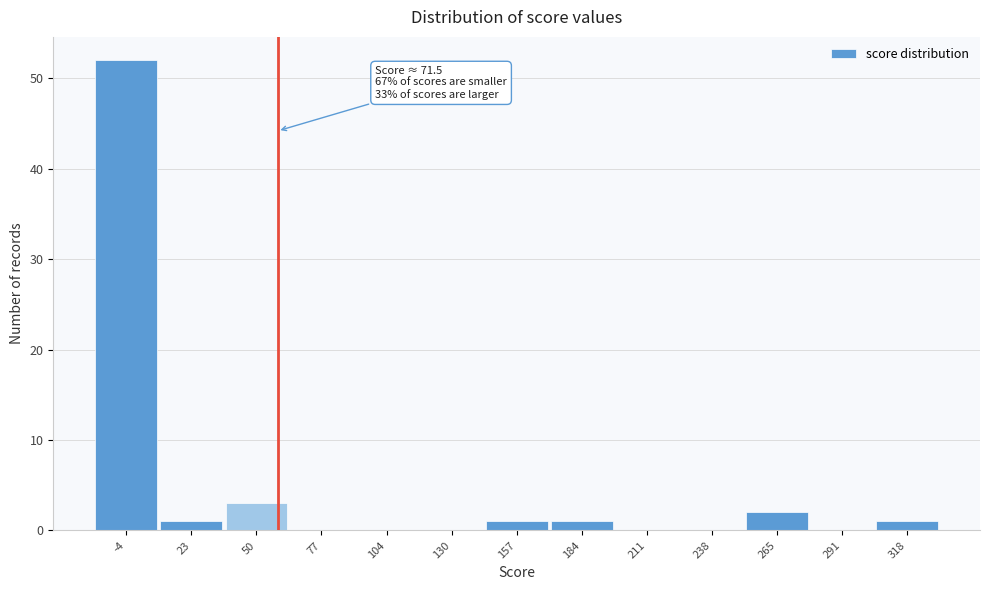

Reading right to left, extract all data points from this chart.

318=1	291=0	265=2	238=0	211=0	184=1	157=1	130=0	104=0	77=0	50=3	23=1	-4=52